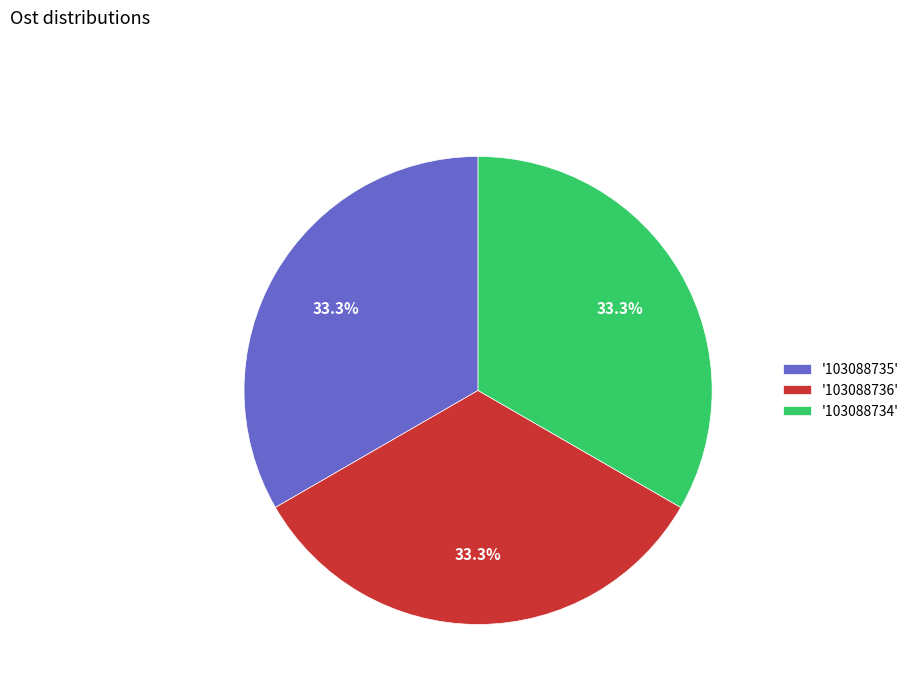

Does any single category account for the majority?

No